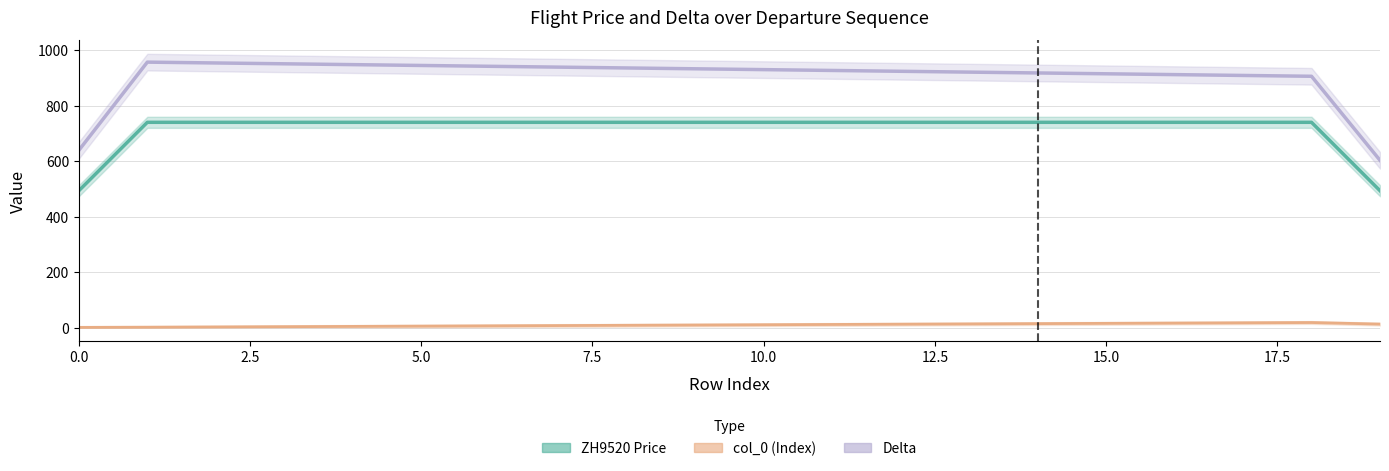

List the series in order of their overall mean, highest first.

Delta, ZH9520 Price, col_0 (Index)